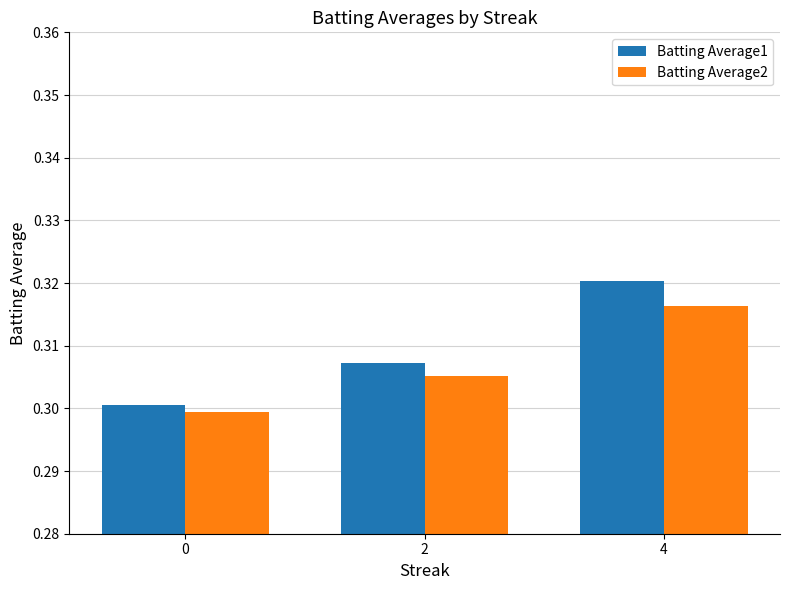

Count the Batting Average1 values in the range 0 to 1.

3